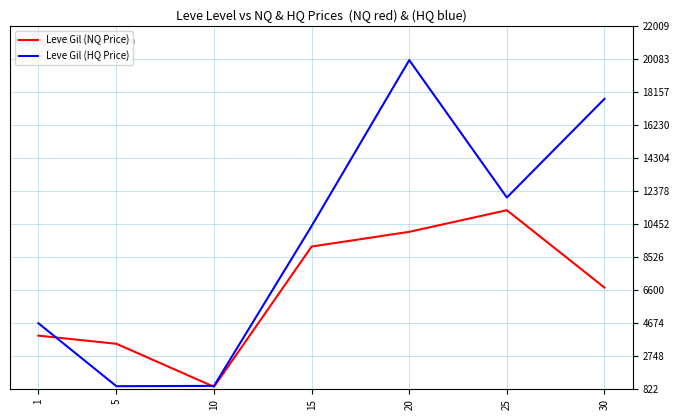

What is the difference between the second highest and second lowest values in the Leve Gil (HQ Price) series?

16729.9